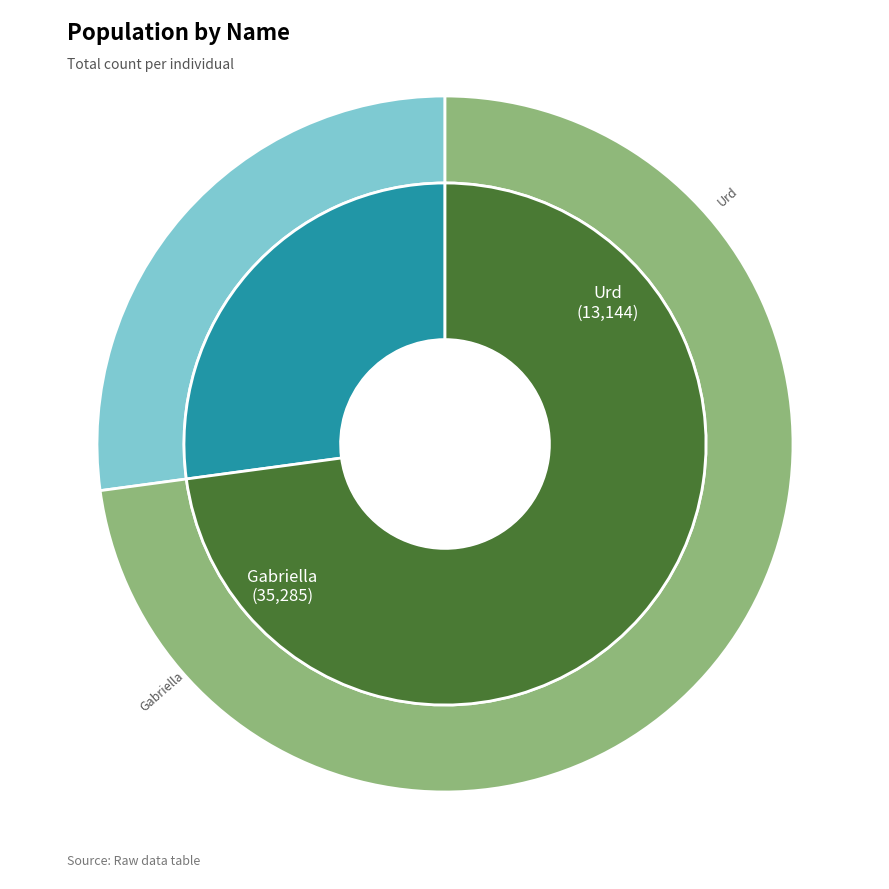

Is the sum of Gabriella and Urd greater than half?

Yes